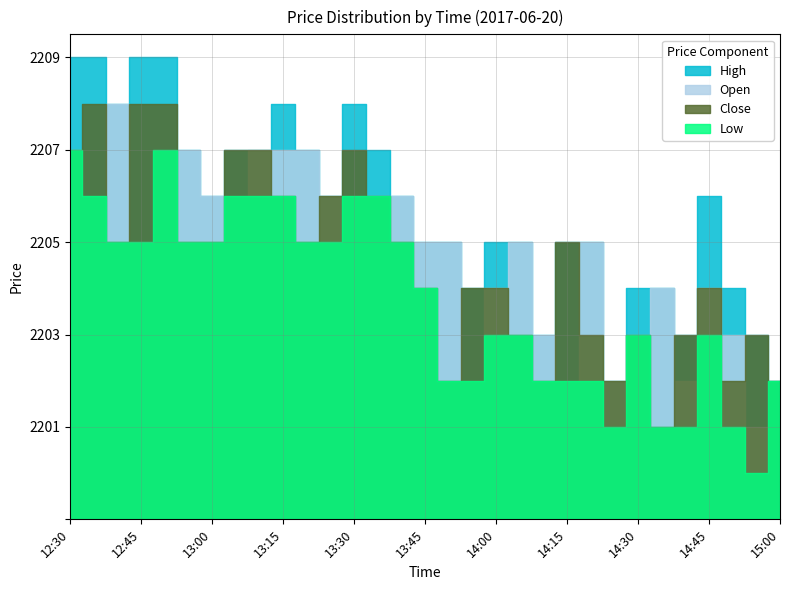

At how many categories does at least one series exceed 2201?

31